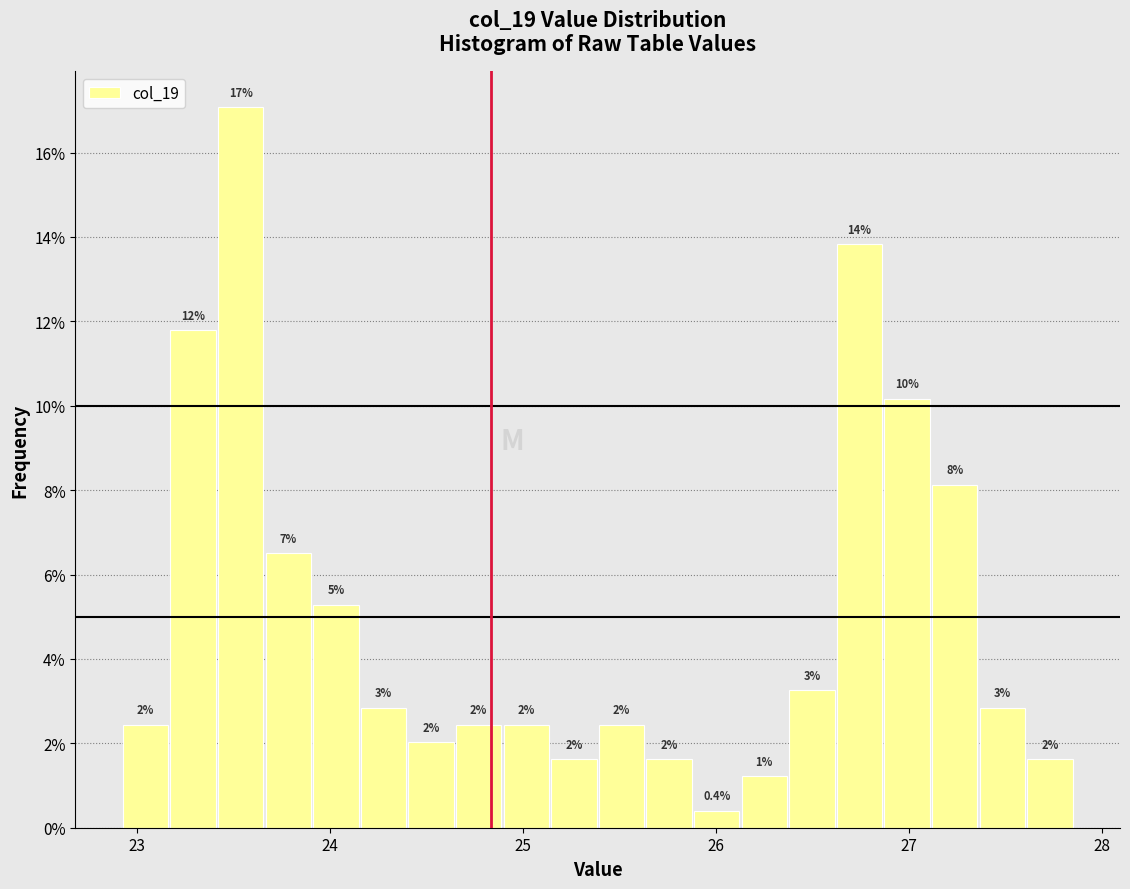

Around what value on the x-axis is the tallest bar? Give the approximate position of its centre, as read against the axis.

23.5